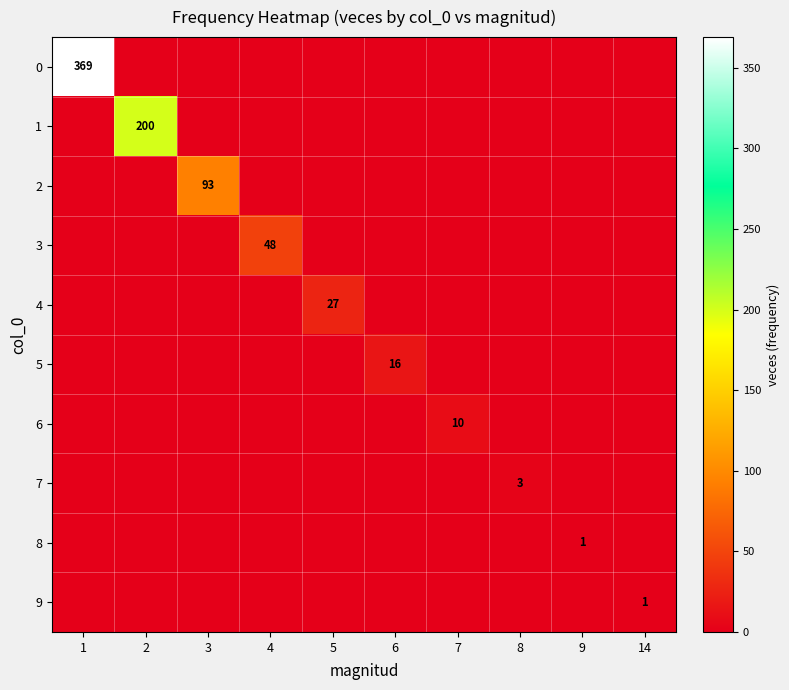

Which series changed the most between 5 and 8?

4